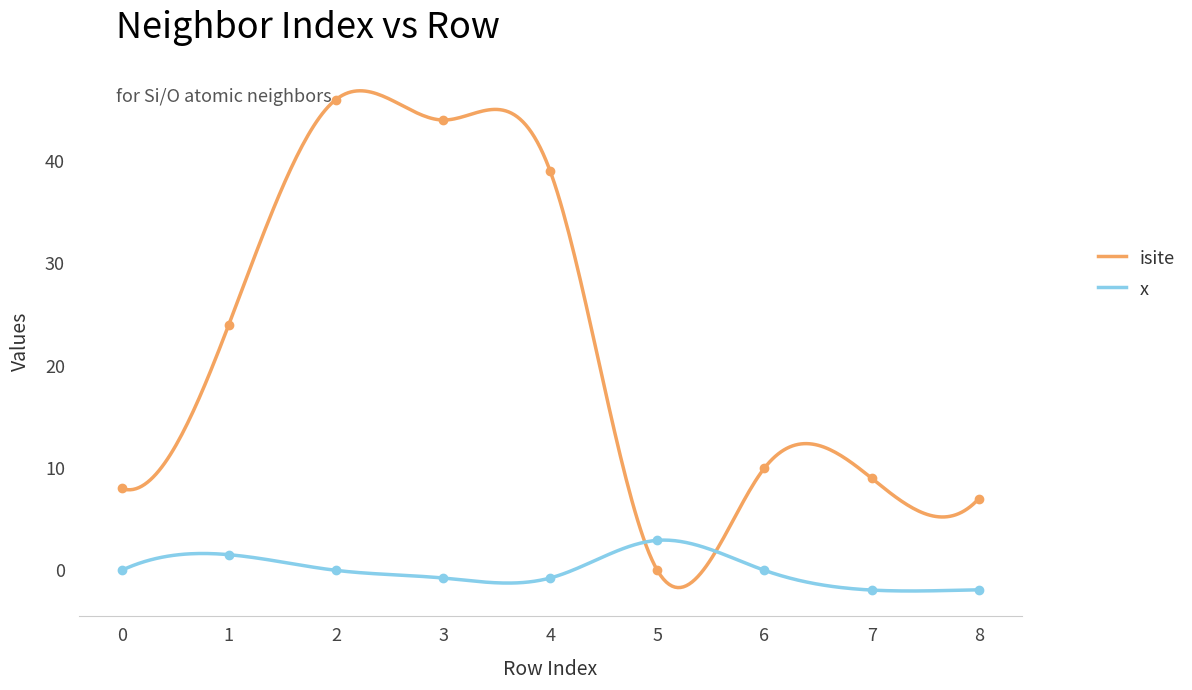

Is the value of isite at 7 greater than the value of x at 0?

Yes